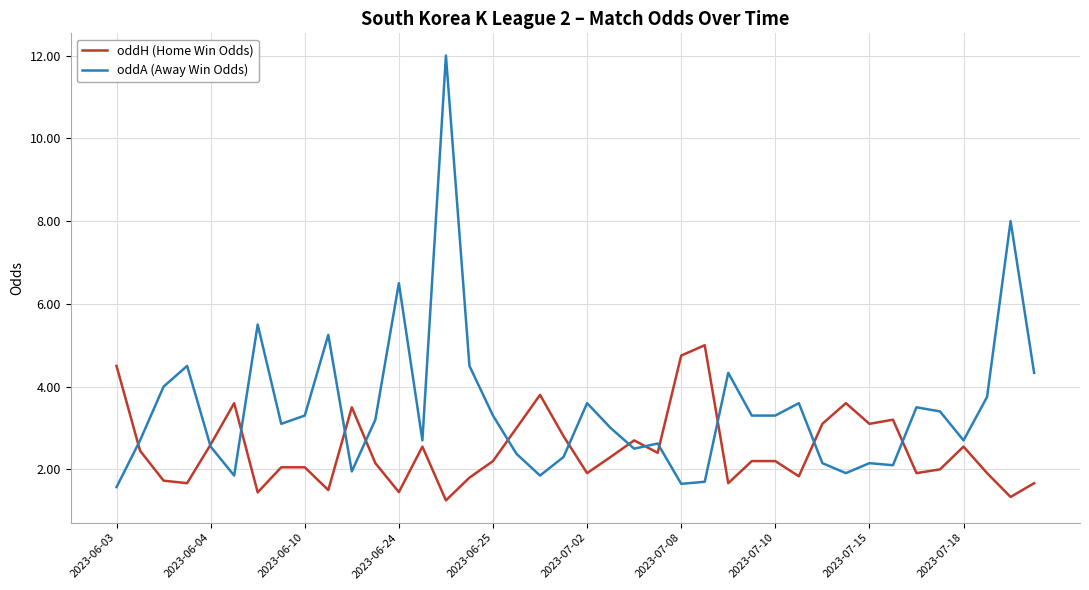

Which series has the largest range (max minus min)?

oddA (Away Win Odds)